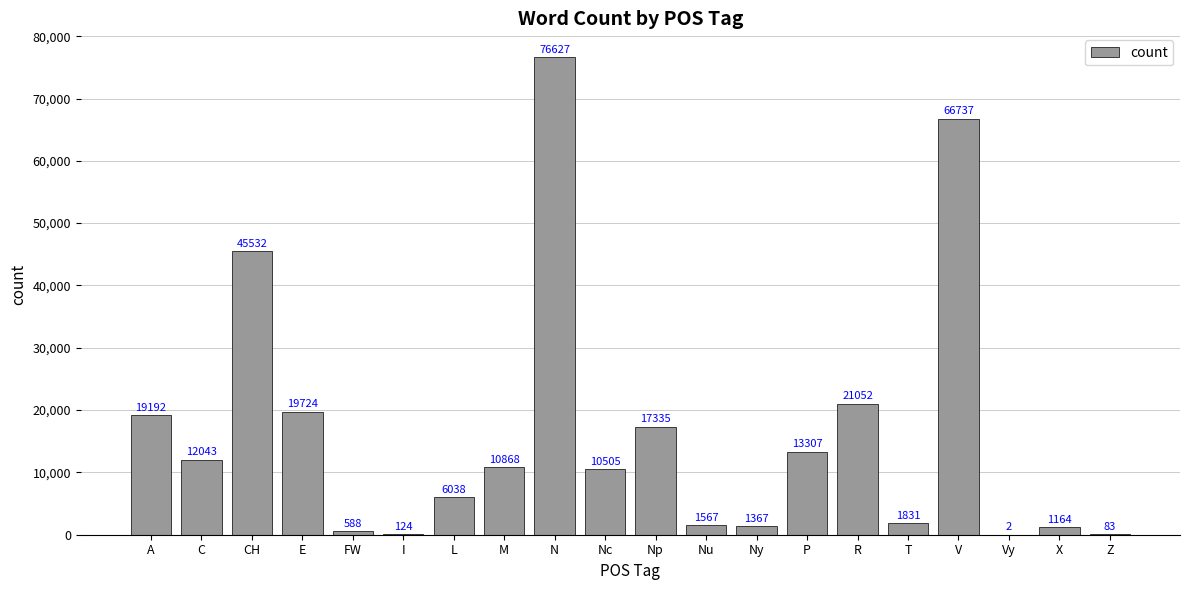

True or false: the data shows 118956 at V.

False